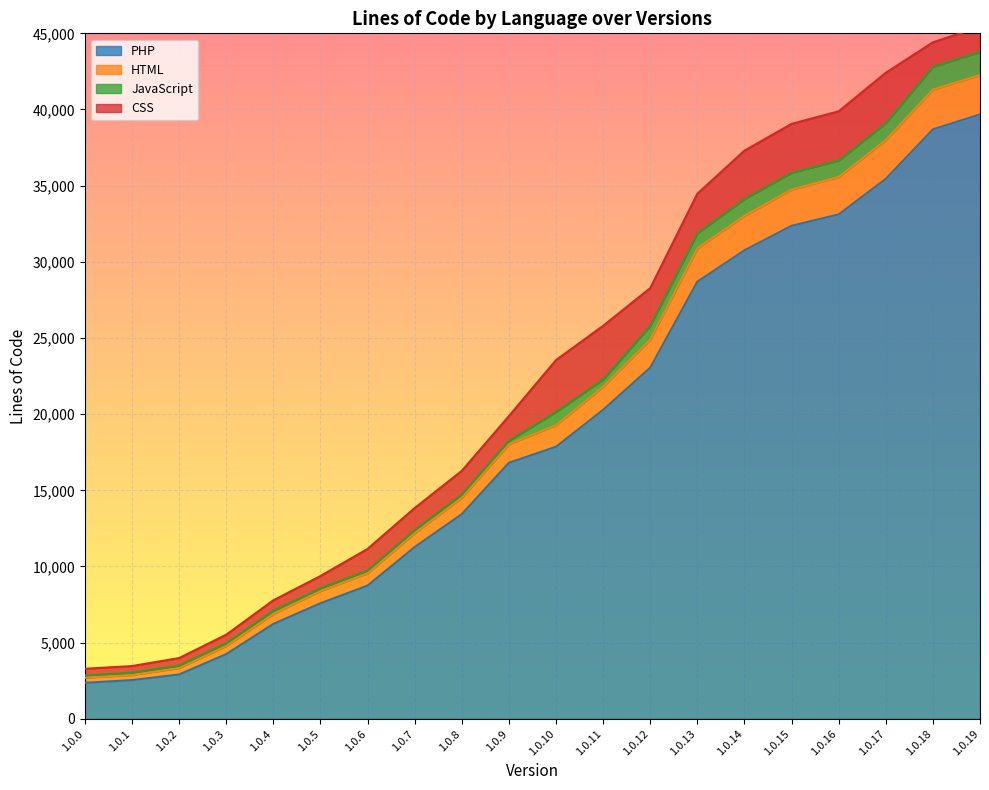

What is the highest value of the PHP series?

39678